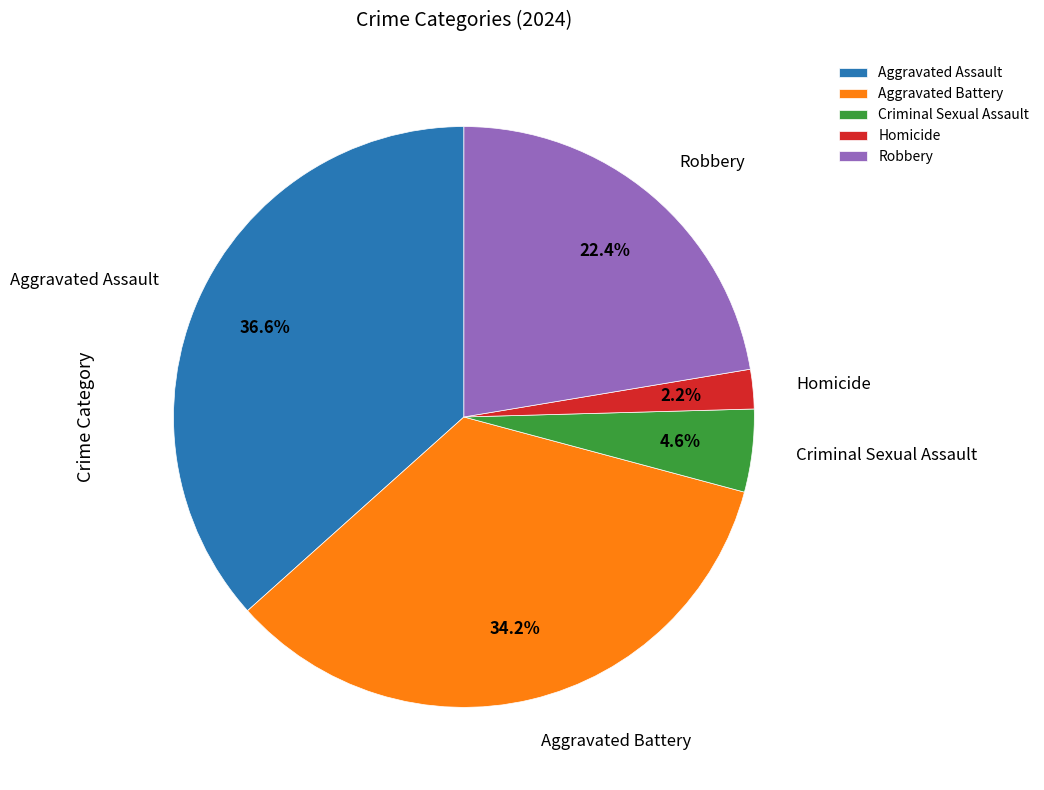

What is the total percentage of Criminal Sexual Assault and Homicide?

6.8%